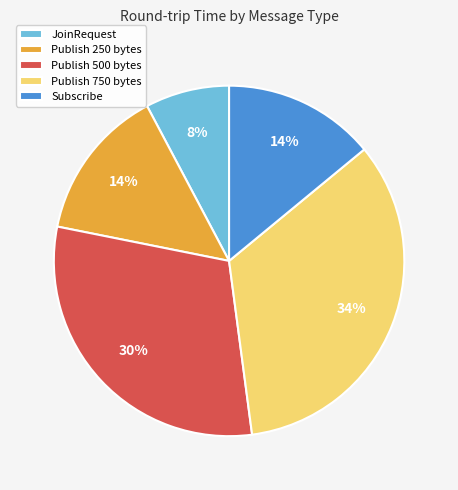

The Publish 250 bytes slice represents 14% of the pie. True or false?

True